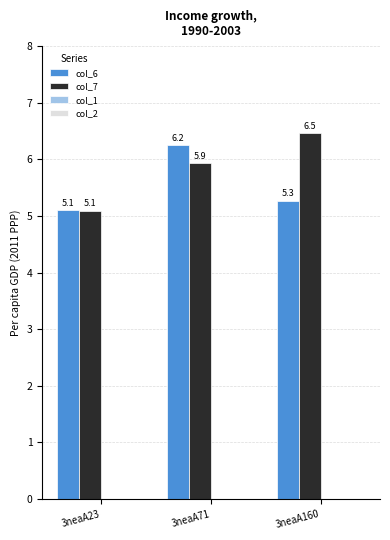

What is the greatest value displayed?

6.5